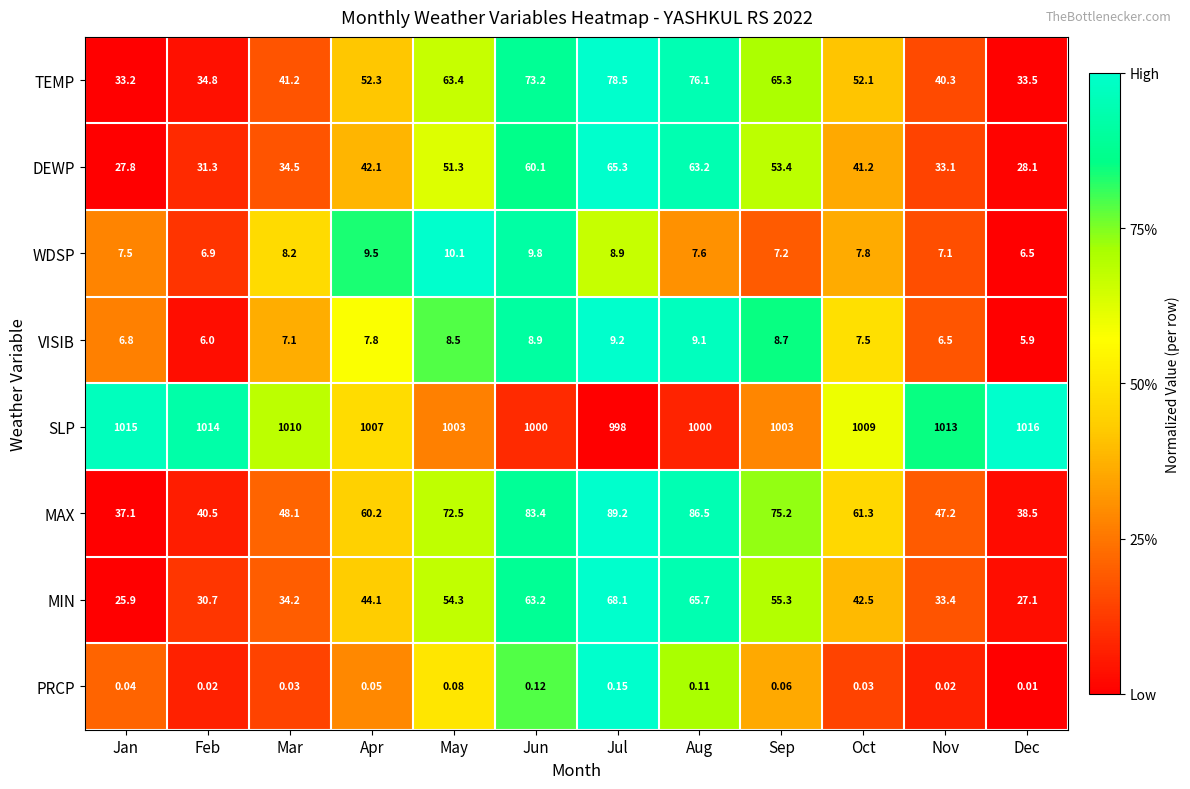

At which label does WDSP first exceed 7?

Jan